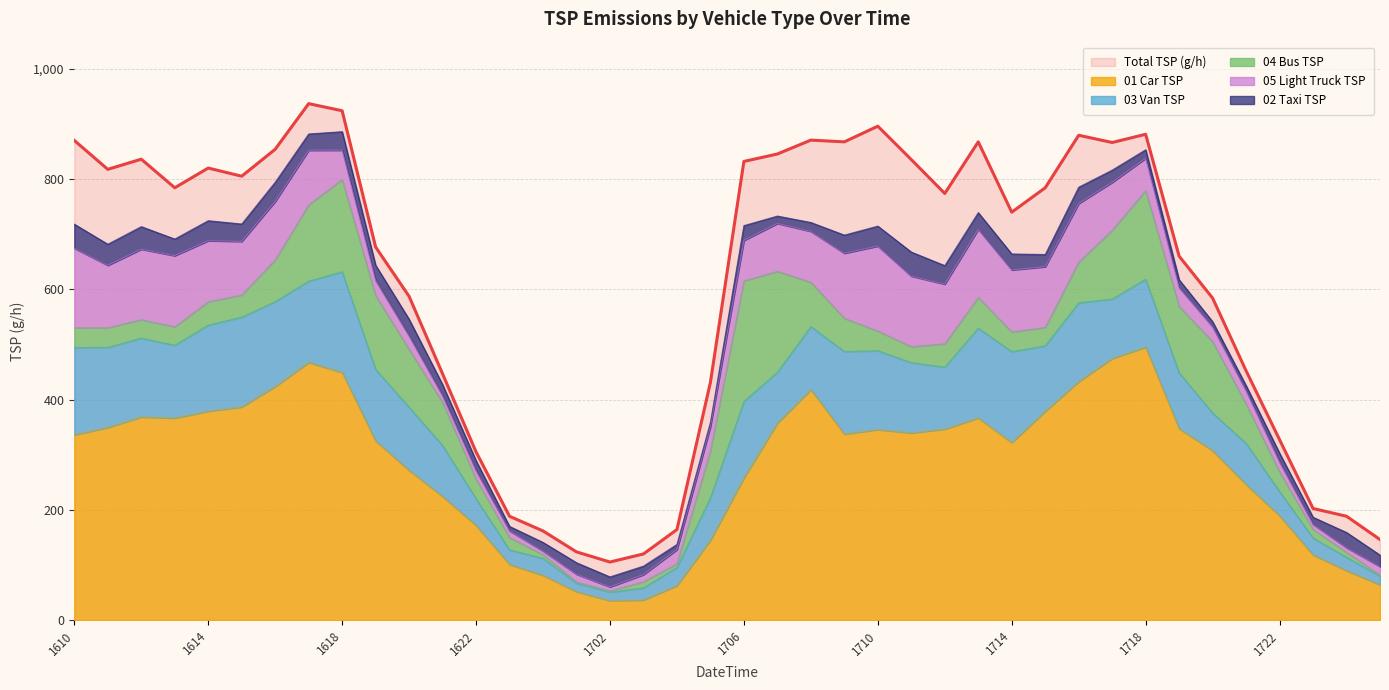

How many data points in 02_taxi_TSP are less than 26?

20